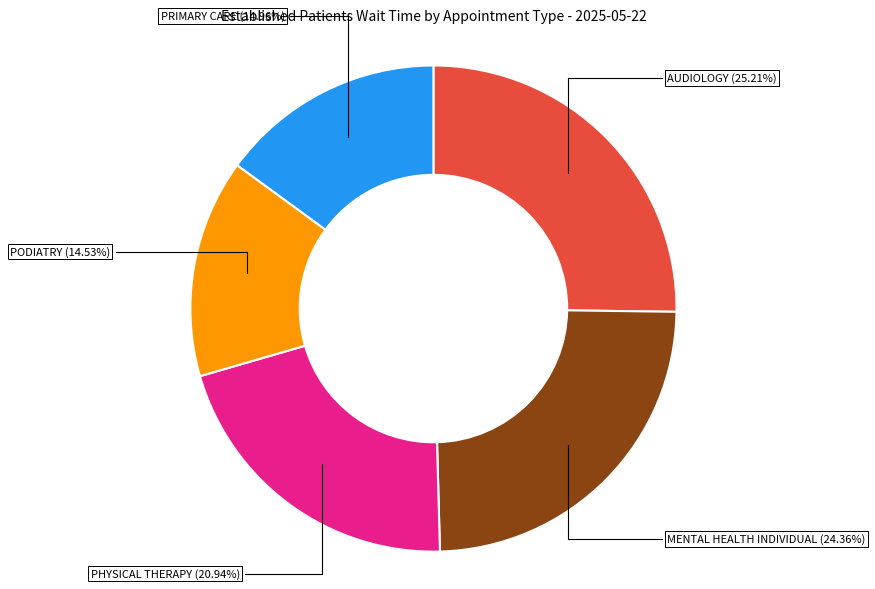

To the nearest percent, what is the average slice percentage?

20%